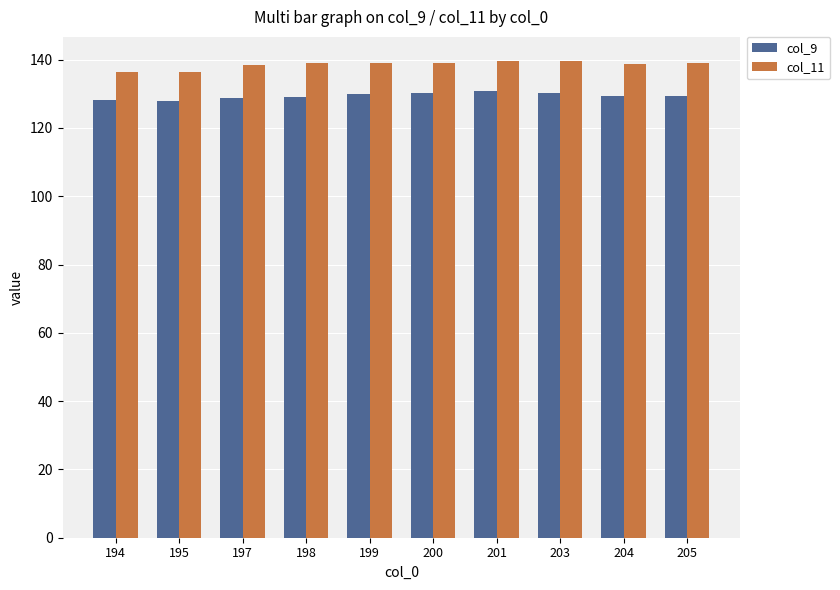

Rank the series at 203 from highest to lowest value.

col_11, col_9